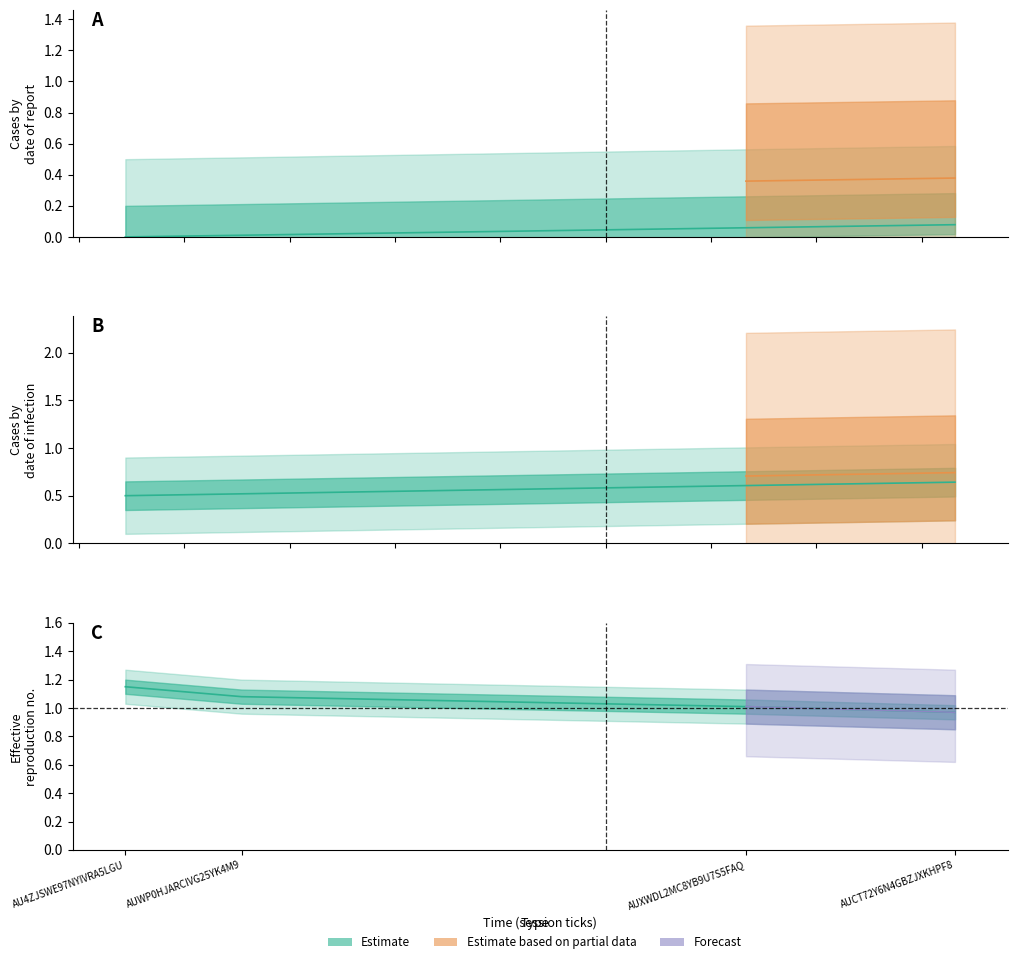

At how many categories does at least one series exceed 0?

4